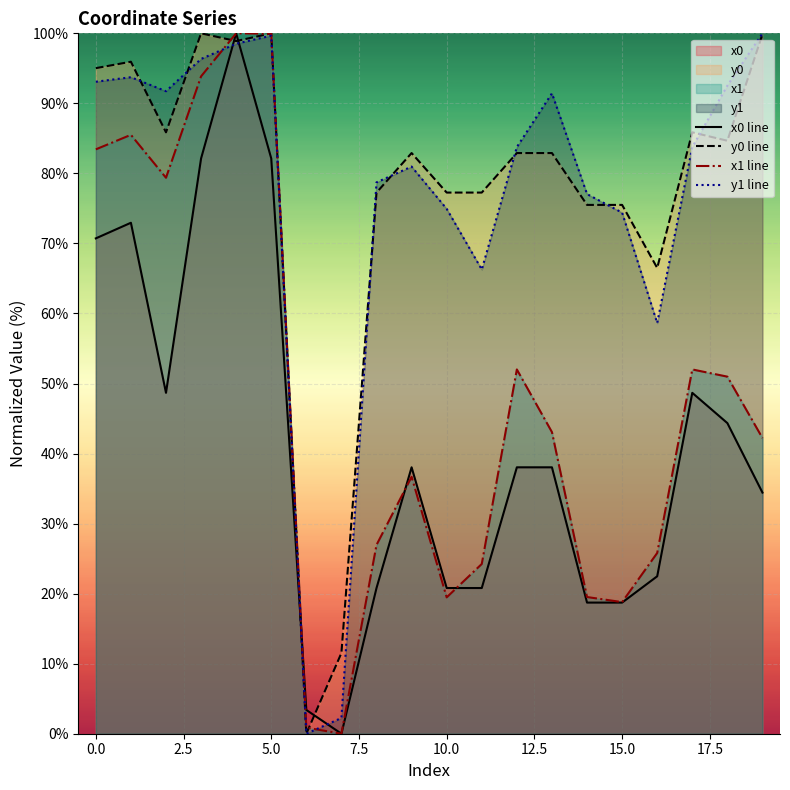

At which label does y1 line reach its peak?

19